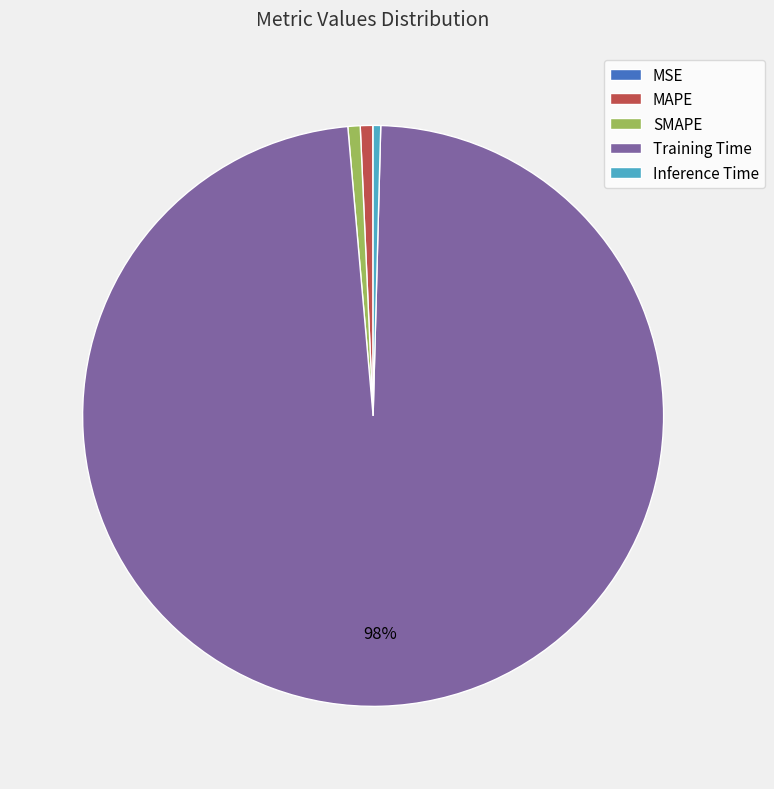

Is there a majority slice in this chart?

Yes